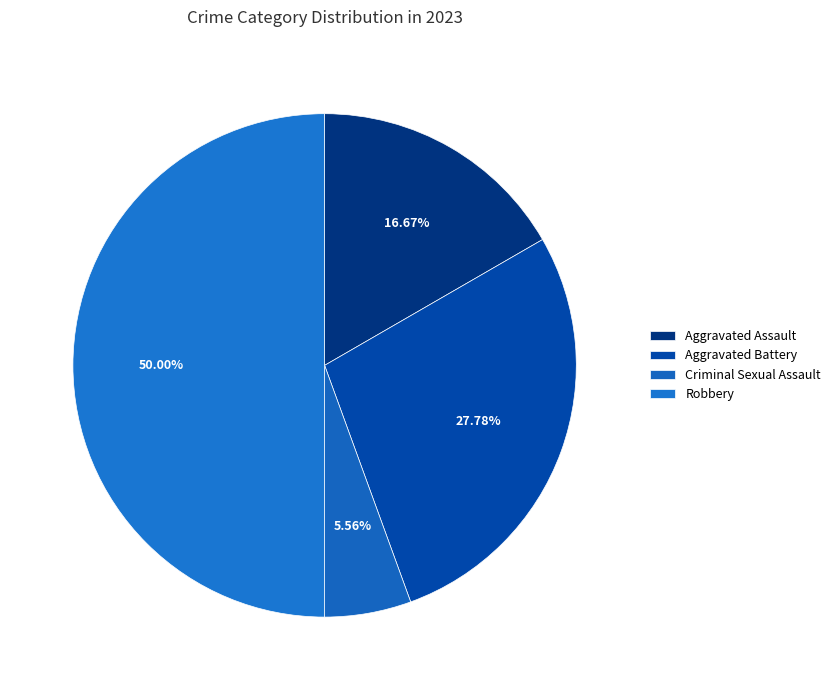

What is the change in value from Aggravated Assault to Criminal Sexual Assault?

-2